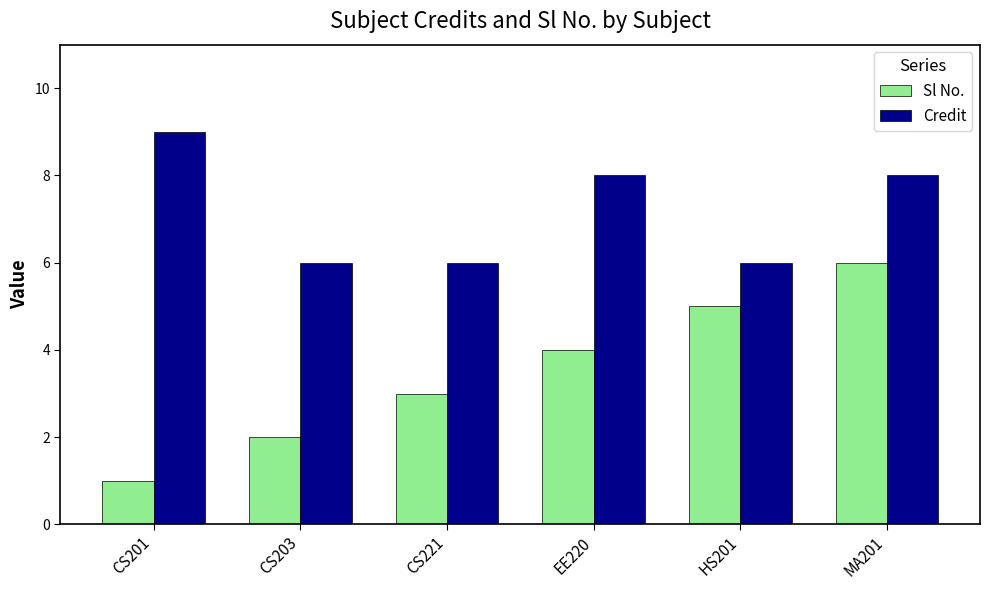

How many values in the Sl No. series are below 4?

3